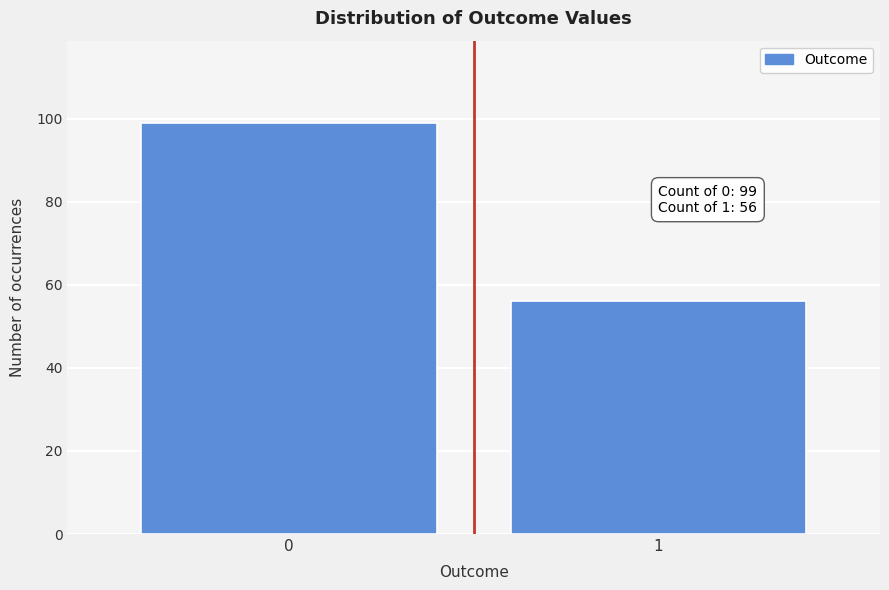

Reading right to left, extract all data points from this chart.

56	99